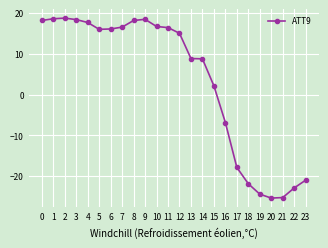

Between 0 and 1, which is larger?

1